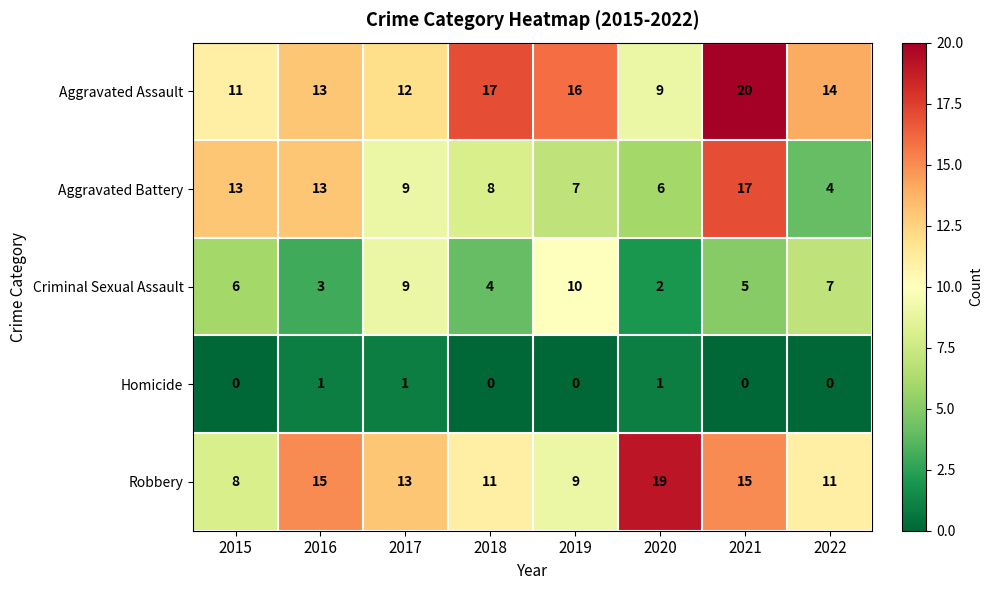

The Criminal Sexual Assault series shows 9 at 2015. True or false?

False